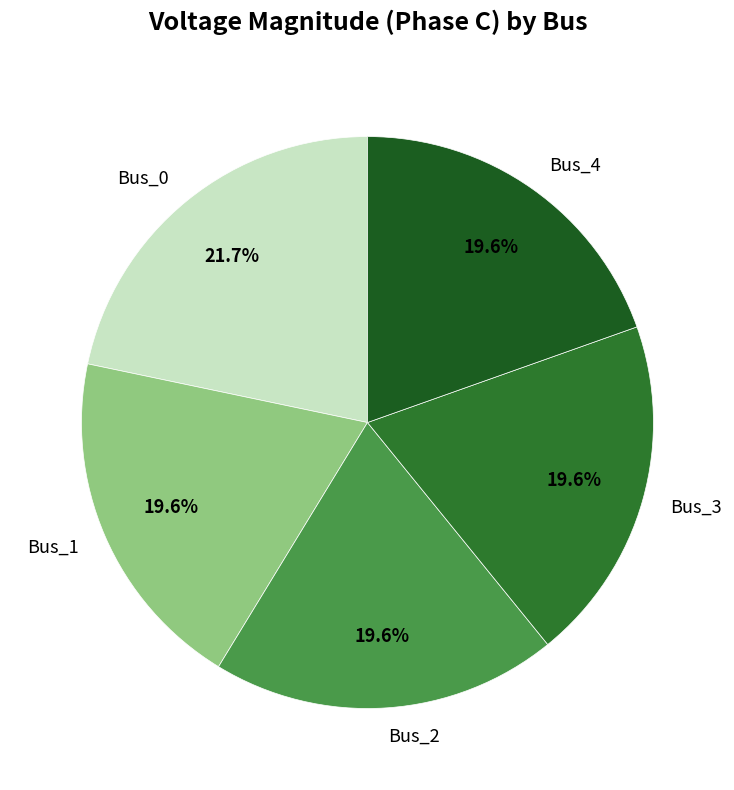

Combined, what portion of the pie is Bus_0 and Bus_1?

41.3%